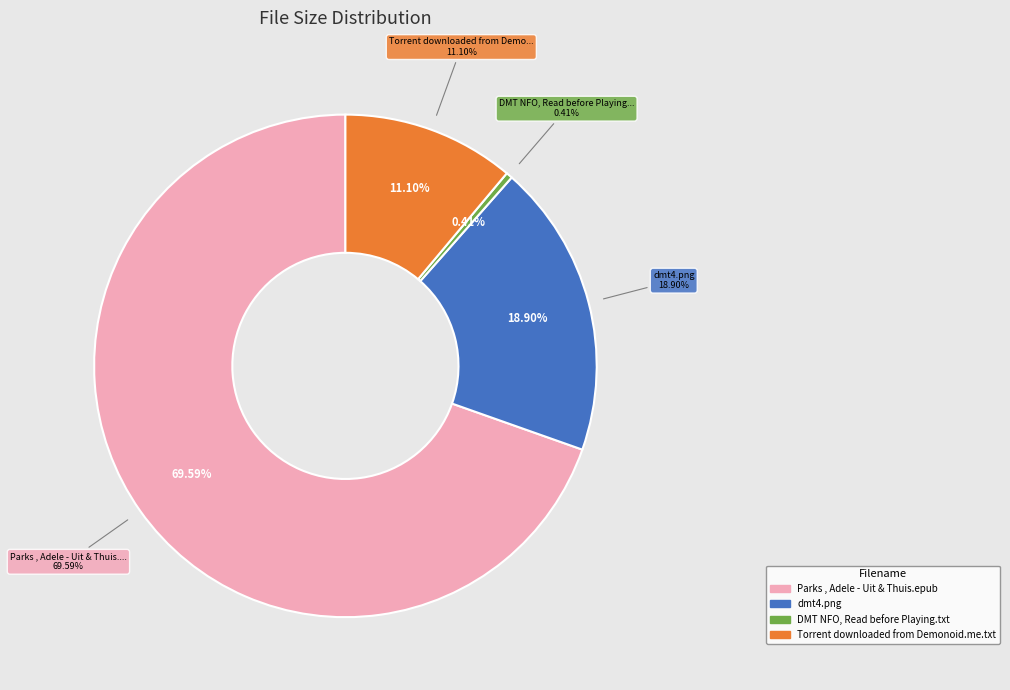

To the nearest percent, what percentage of the pie is Torrent downloaded from Demonoid.me.txt?

11%